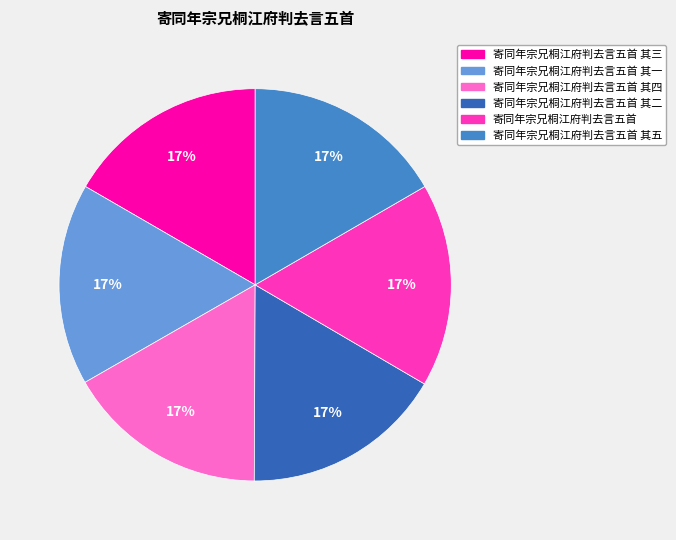

Does any single category account for the majority?

No